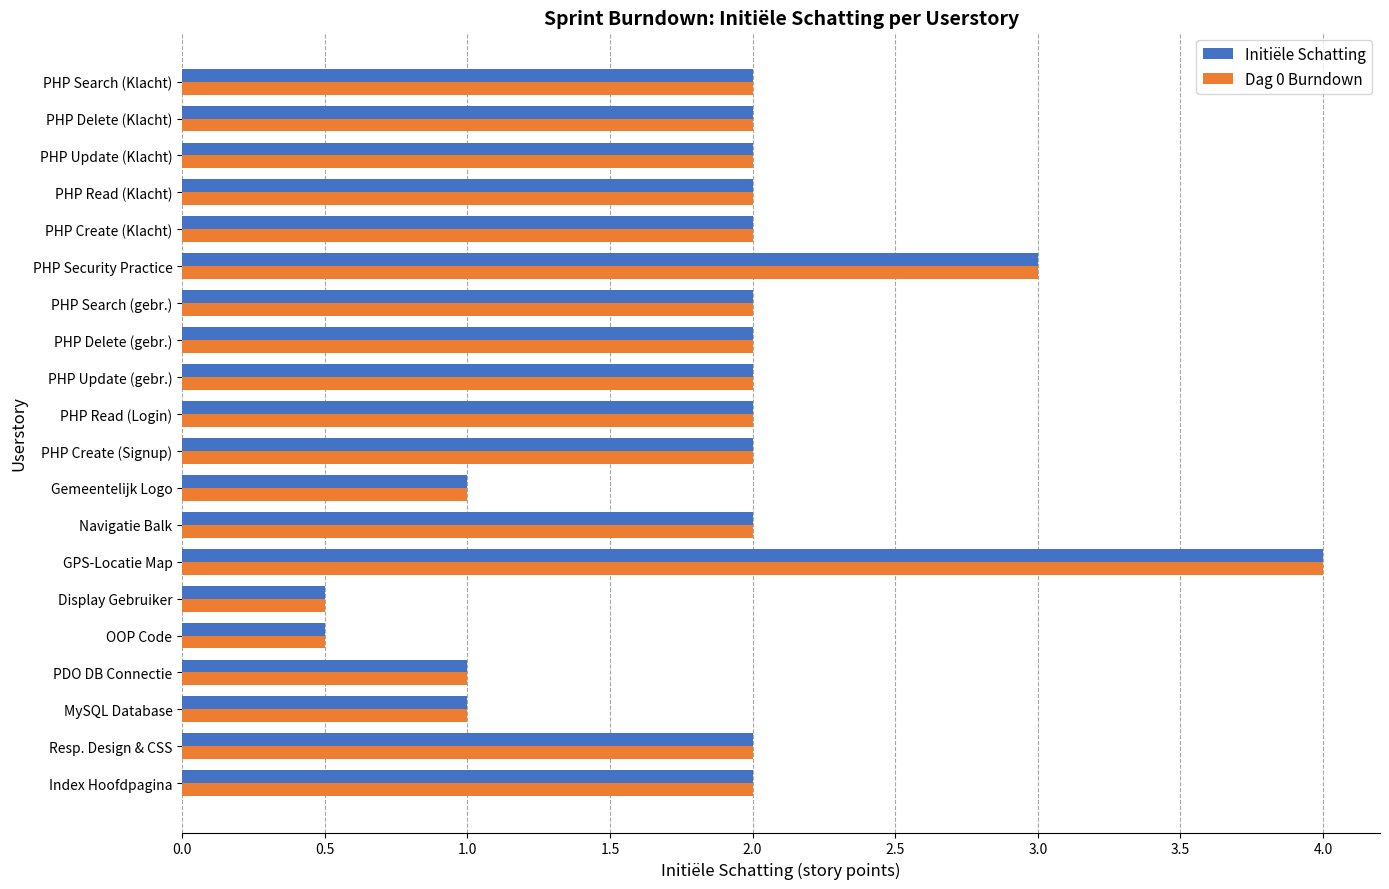

The Dag 0 Burndown series shows 2.0 at PHP Read (Login). True or false?

True